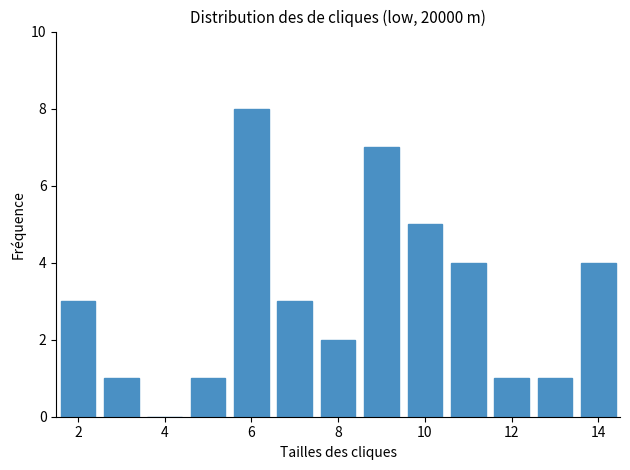

How tall is the bar that spans 4.5 to 5.5 on the x-axis? Neither the bar edges nor the heights are printed on the chart, so give them approximately, as read against the axes.

1